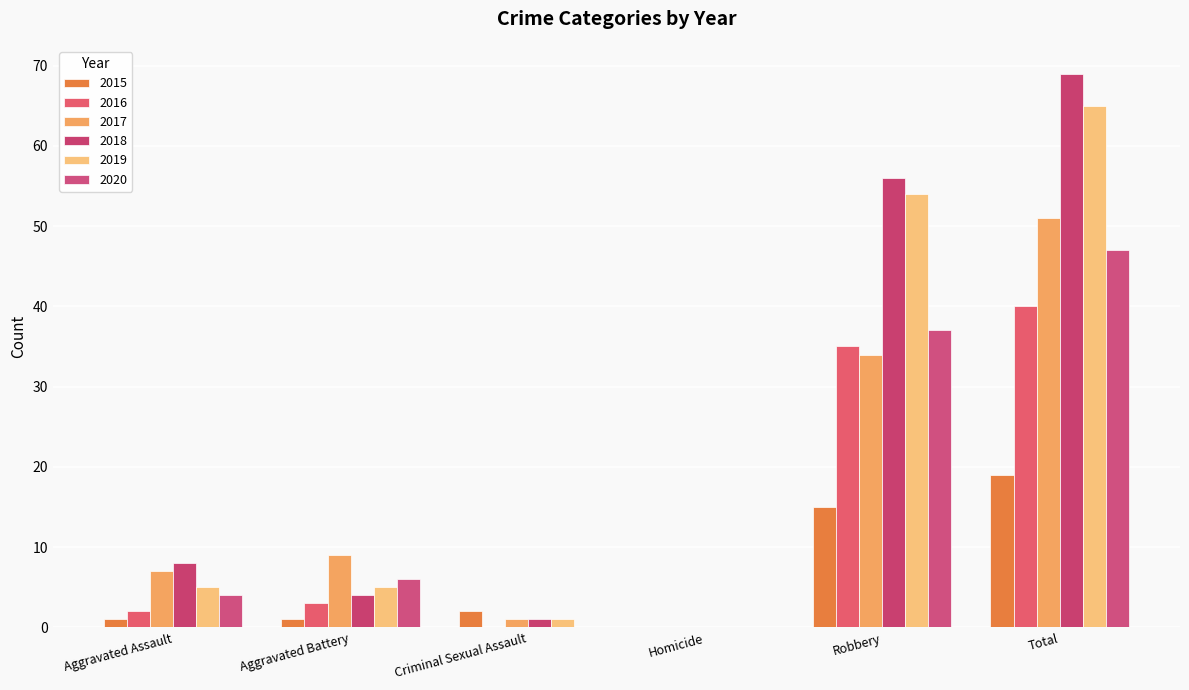

How many groups of bars are there?

6